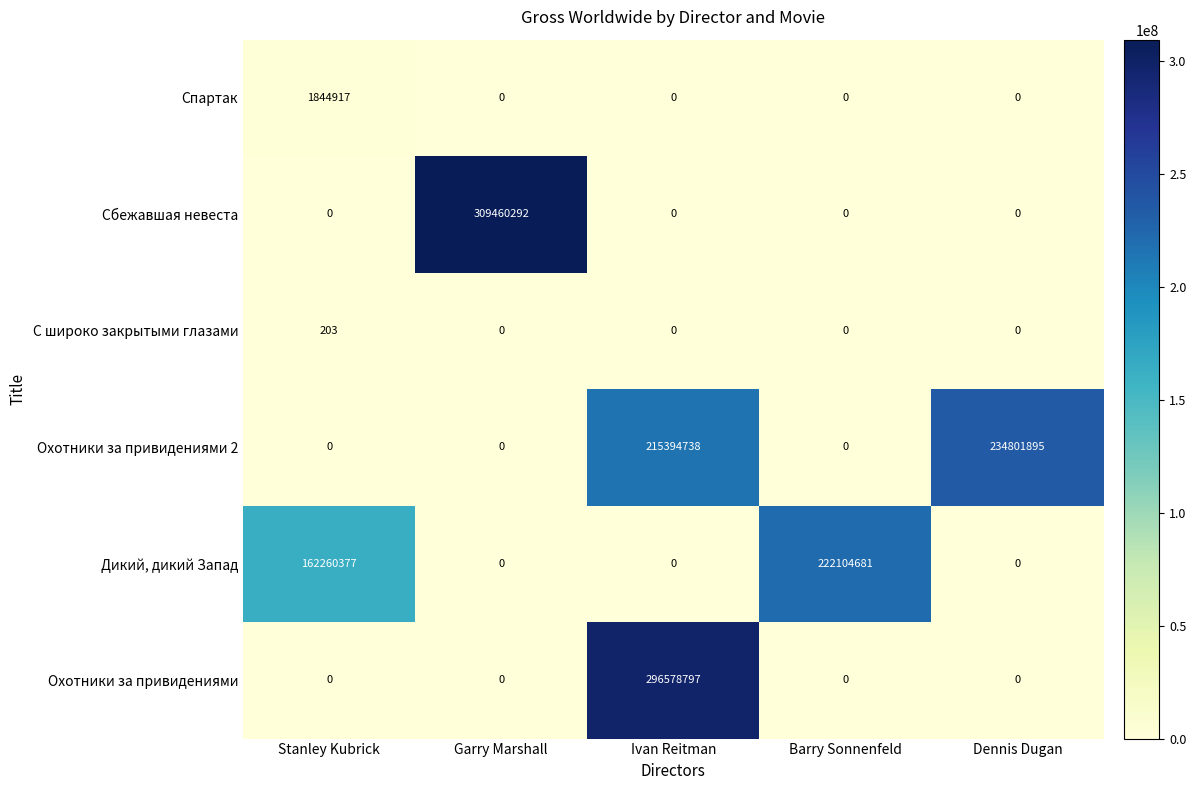

List the series in order of their peak value, highest first.

Сбежавшая невеста, Охотники за привидениями, Охотники за привидениями 2, Дикий, дикий Запад, Спартак, С широко закрытыми глазами